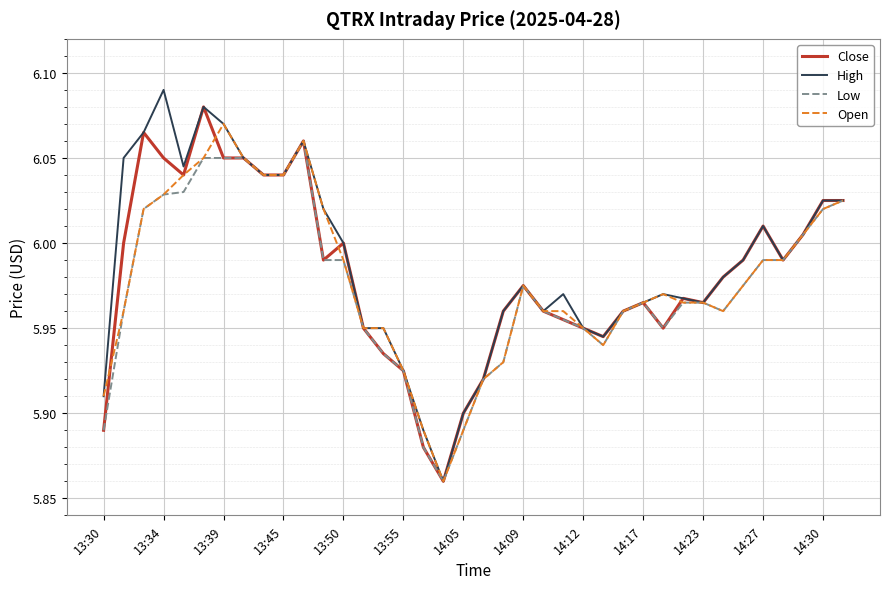

What is the difference between the second highest and minimum values in the Close series?

0.2